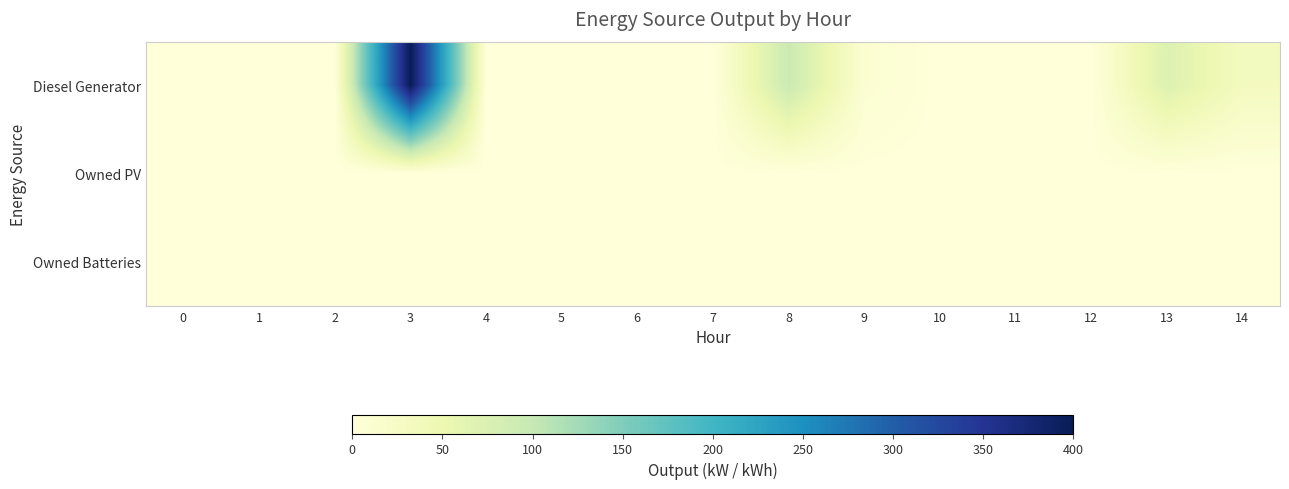

Which has a higher value, 2 or 14?

14